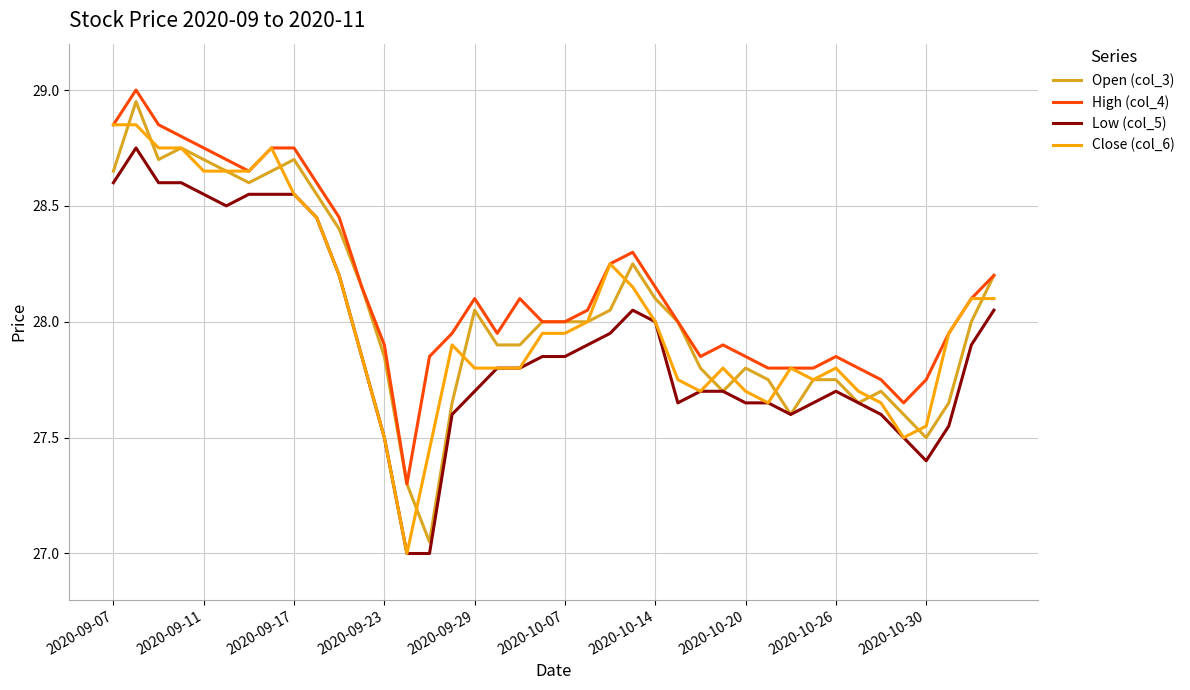

What are all the series names shown in the legend?

Open (col_3), High (col_4), Low (col_5), Close (col_6)